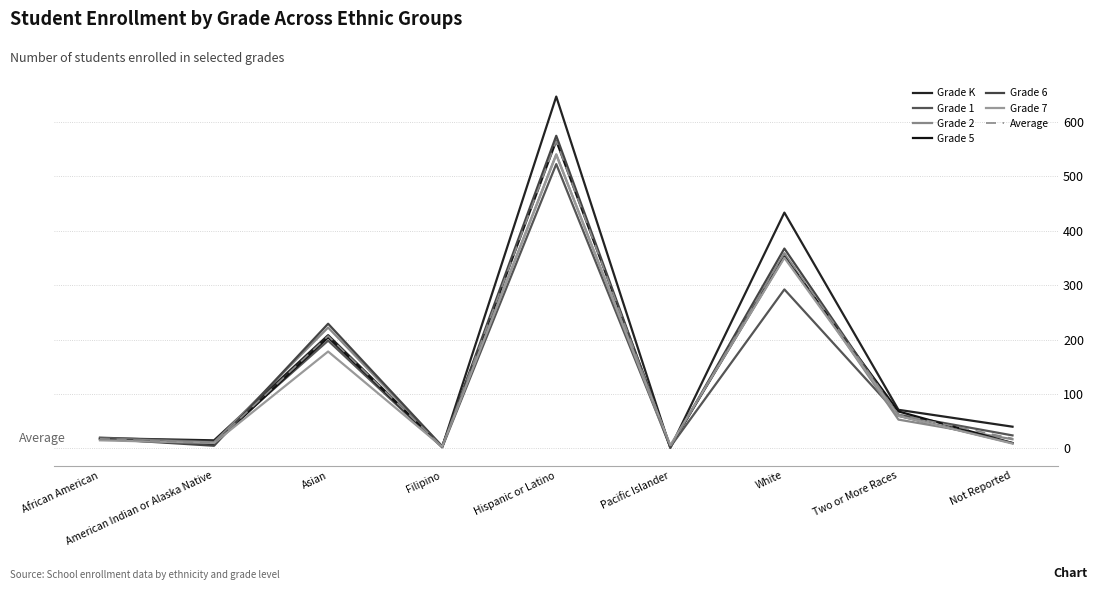

Which label corresponds to the smallest value in the chart?

Pacific Islander